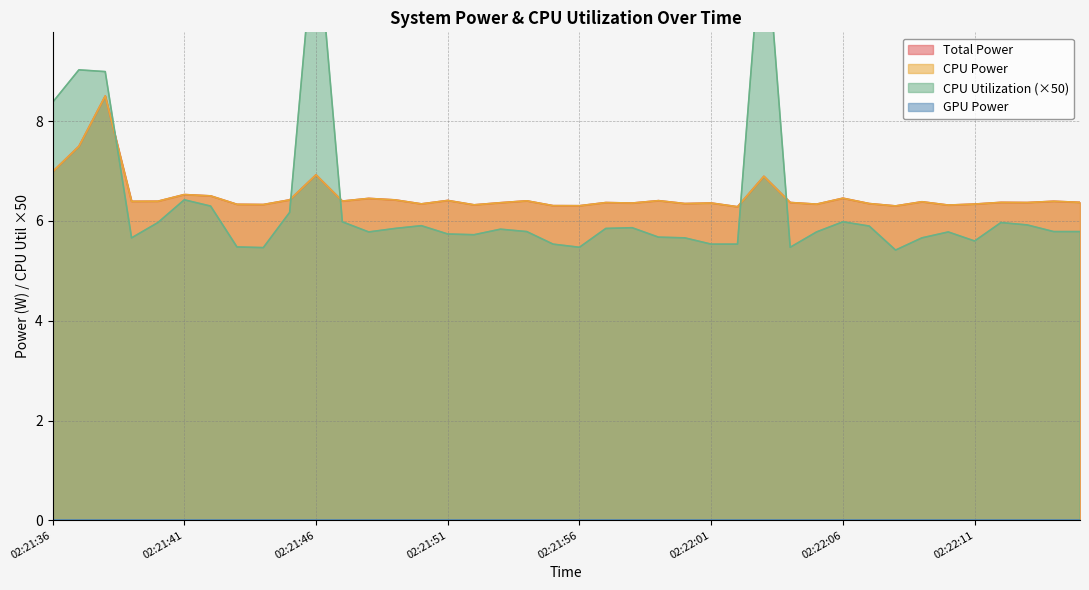

Between which two adjacent categories do Total Power and CPU Utilization first intersect?

02:21:38 and 02:21:39